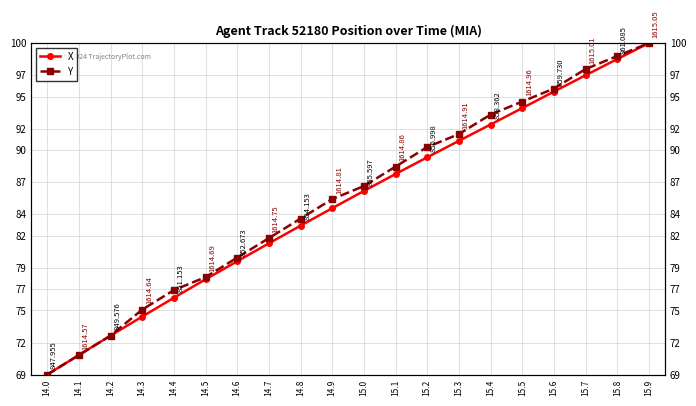

How many times do Y and X cross each other?

1